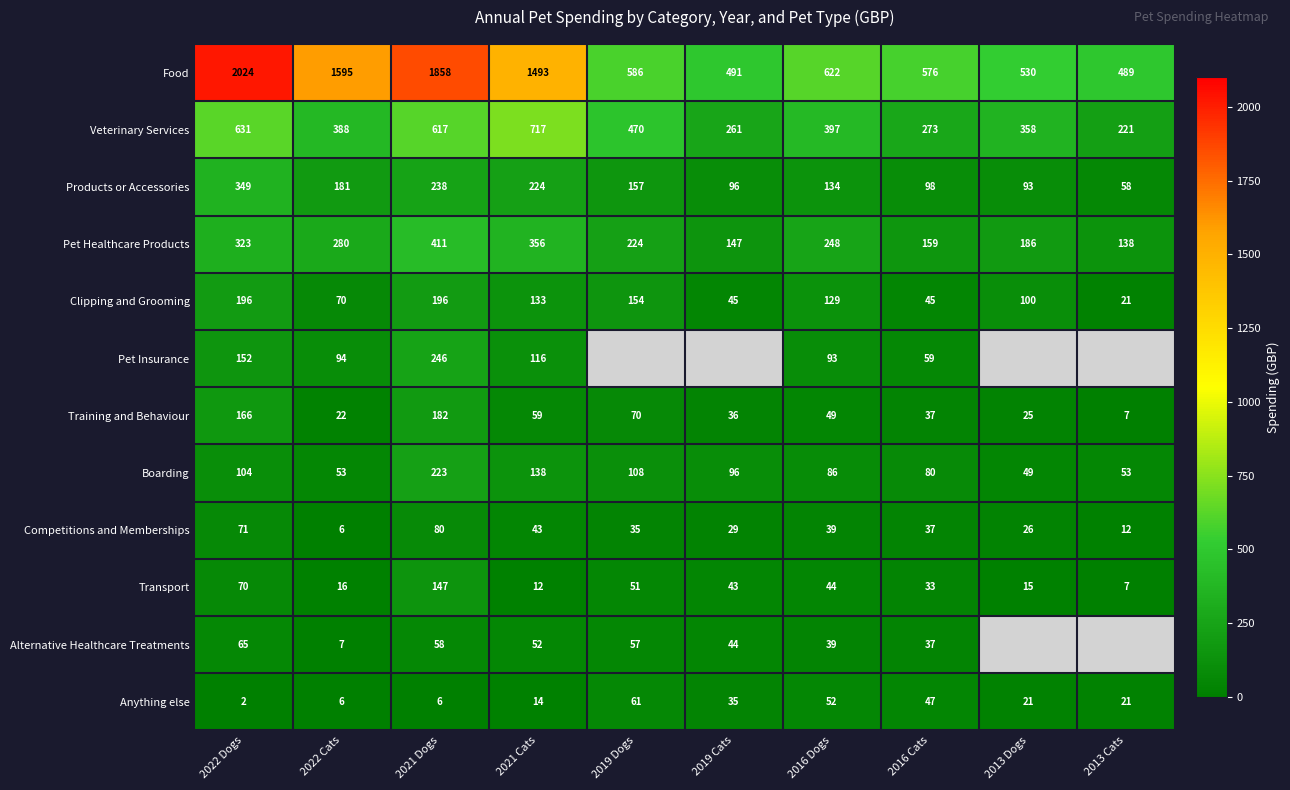

At which label does Transport reach its minimum?

2013 Cats